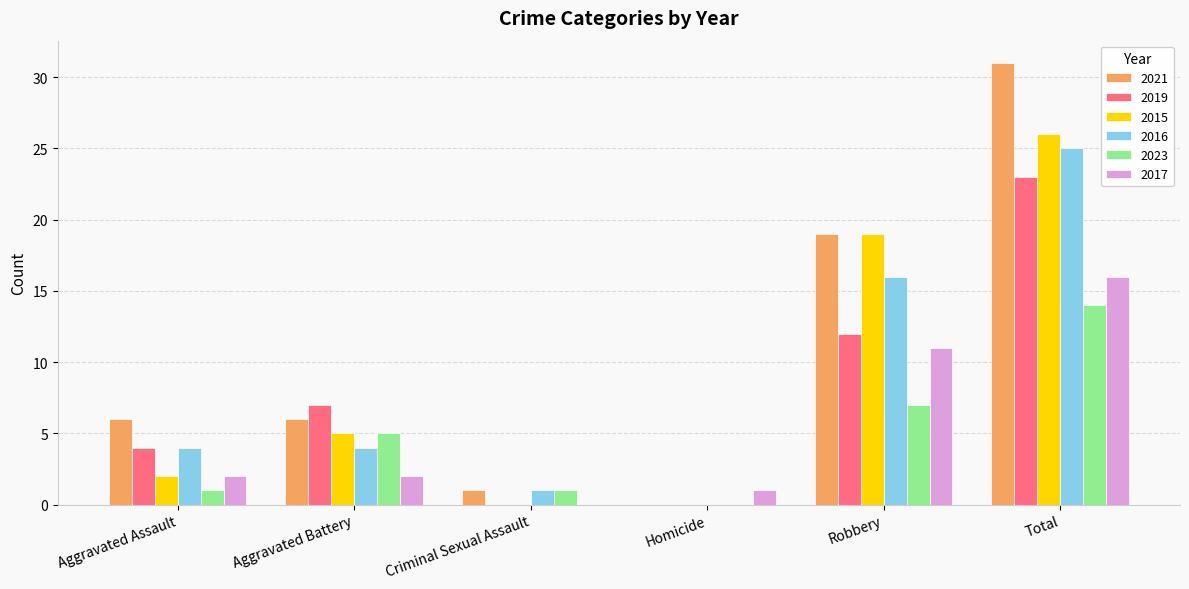

Which label corresponds to the largest value in the chart?

Total